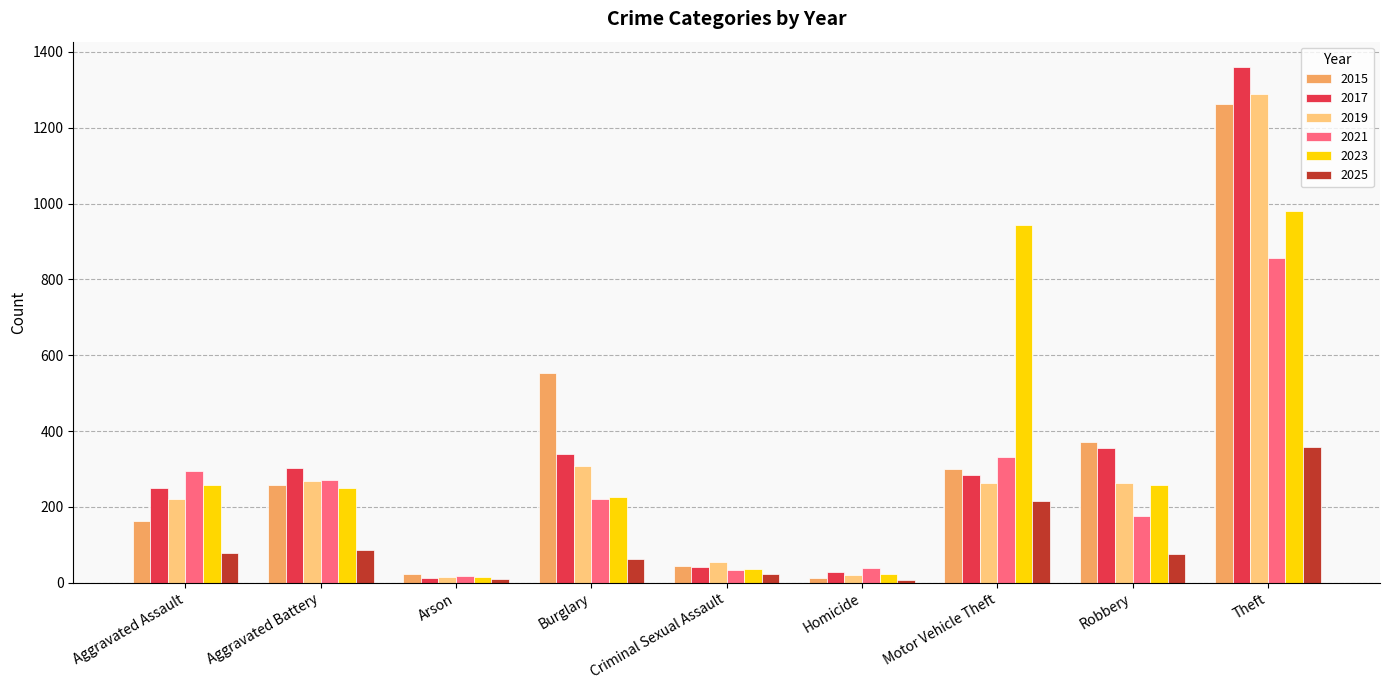

How many distinct data groups are displayed?

6